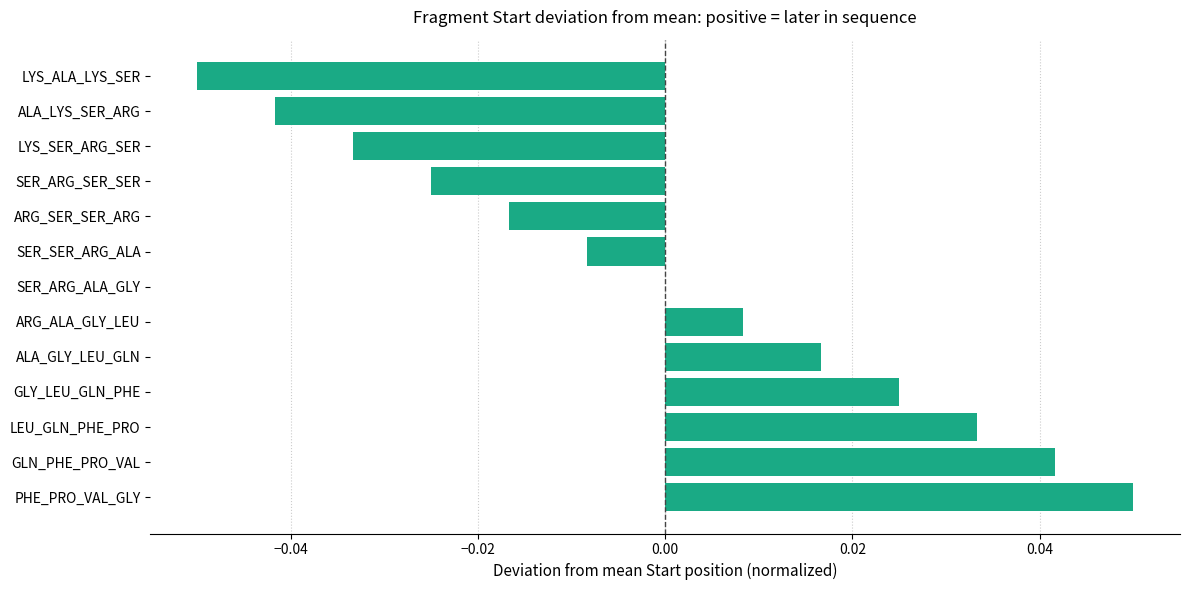

Which label corresponds to the largest value in the chart?

PHE_PRO_VAL_GLY